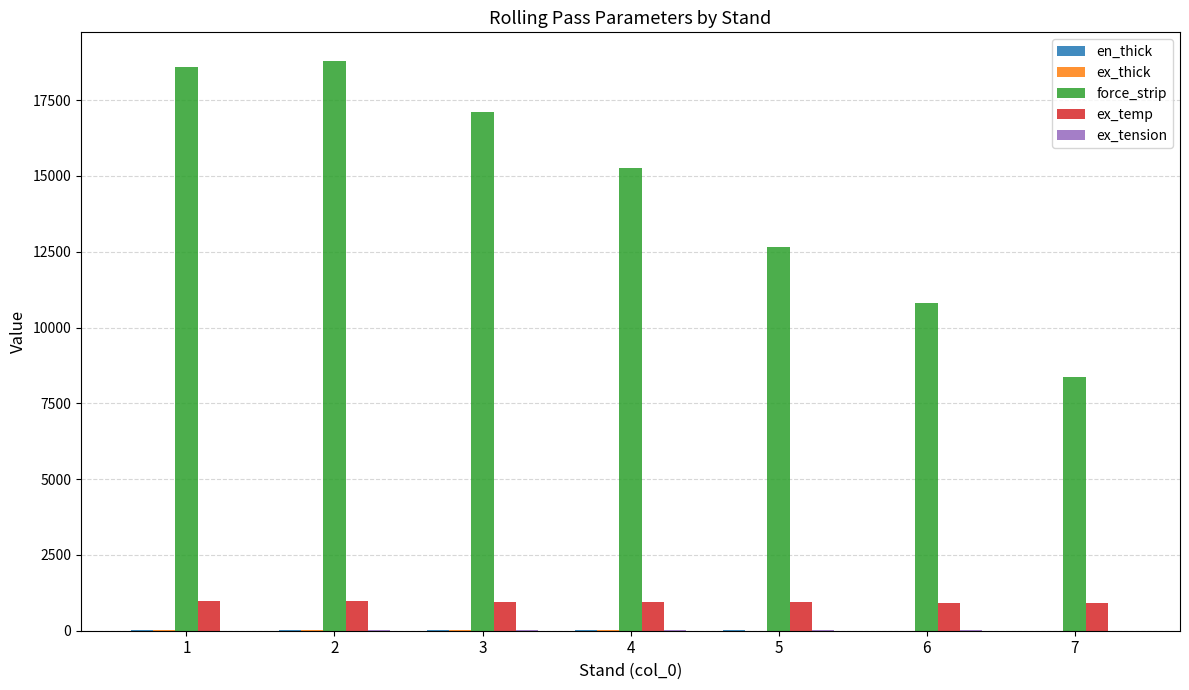

At which category does the chart reach its peak across all series?

2